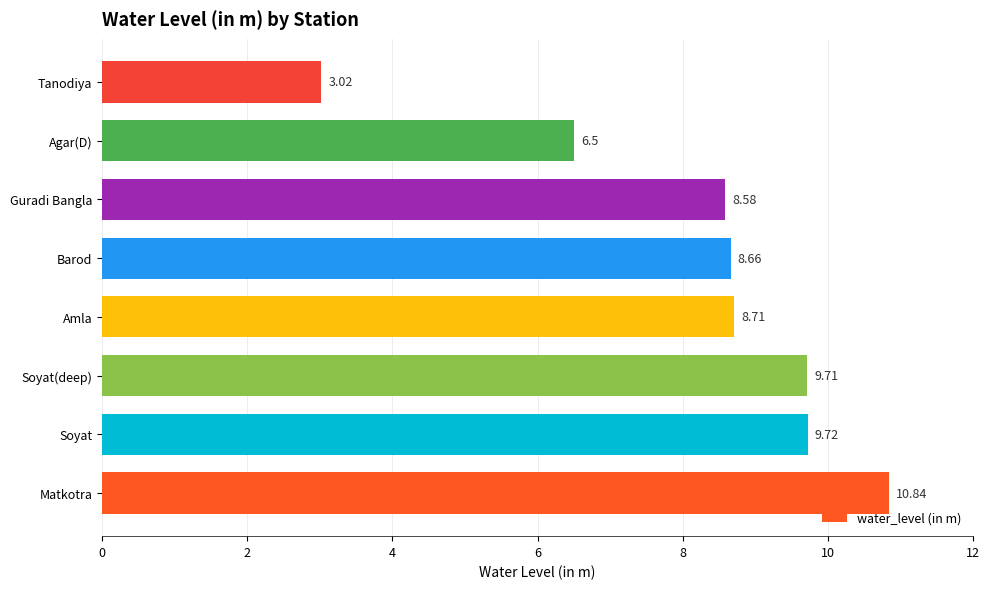

List the labels in order of value, smallest first.

Tanodiya, Agar(D), Guradi Bangla, Barod, Amla, Soyat(deep), Soyat, Matkotra